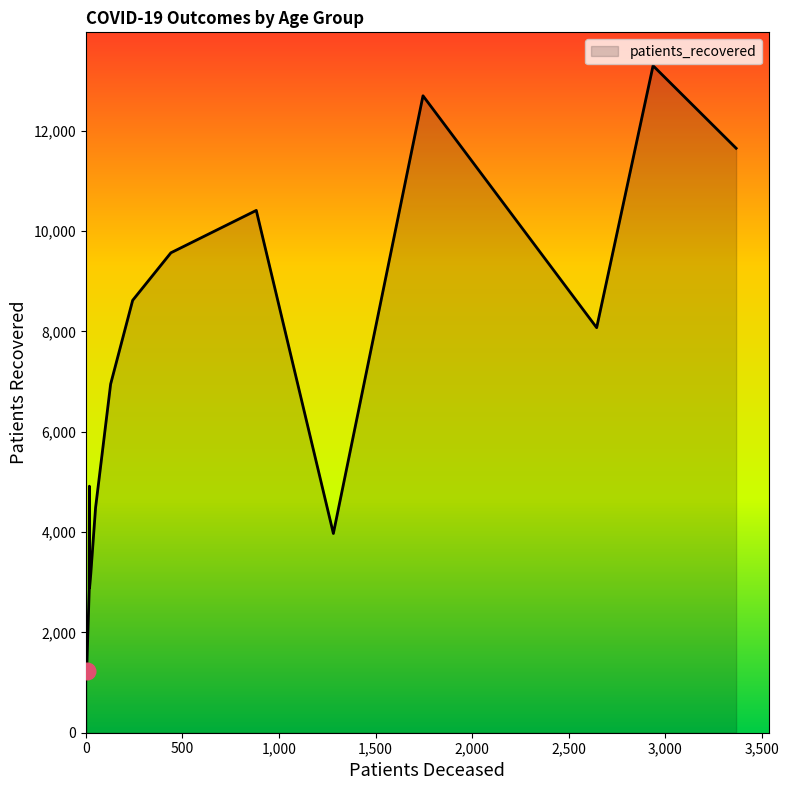

What is the greatest value displayed?

13298